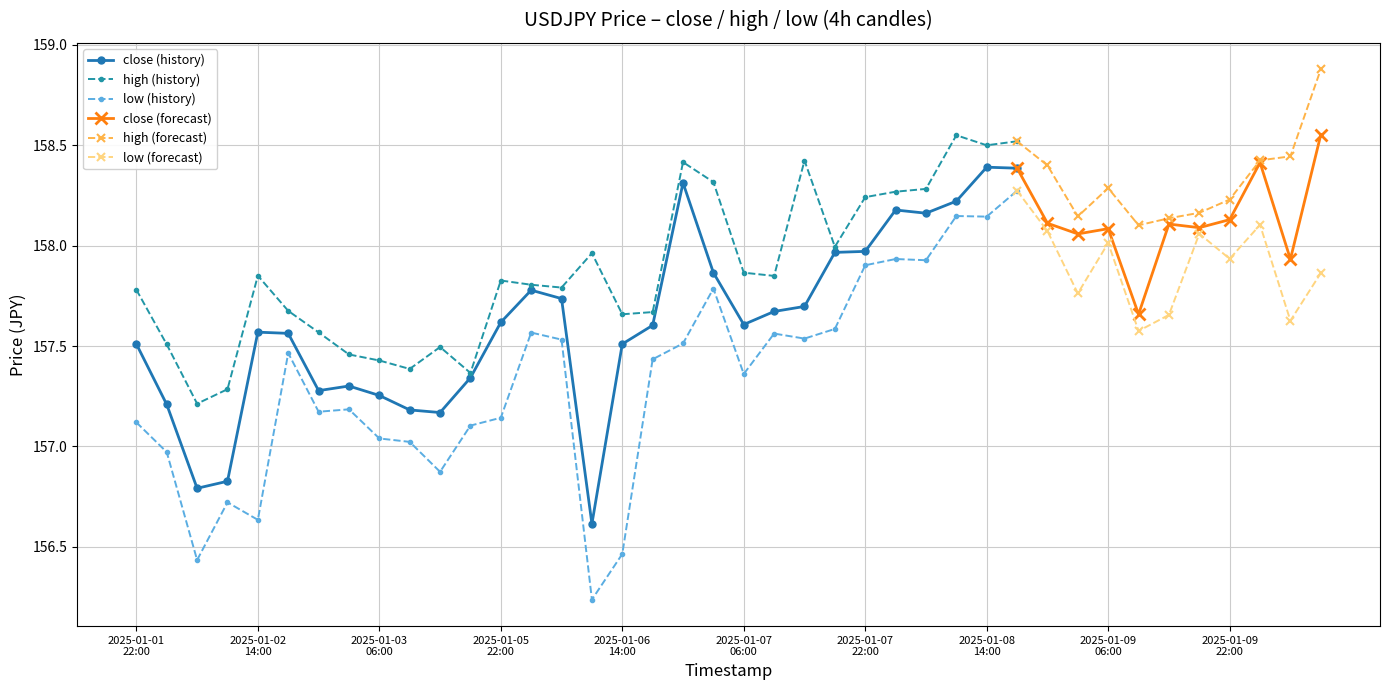

True or false: close has a value of 158.0 at 24.

True